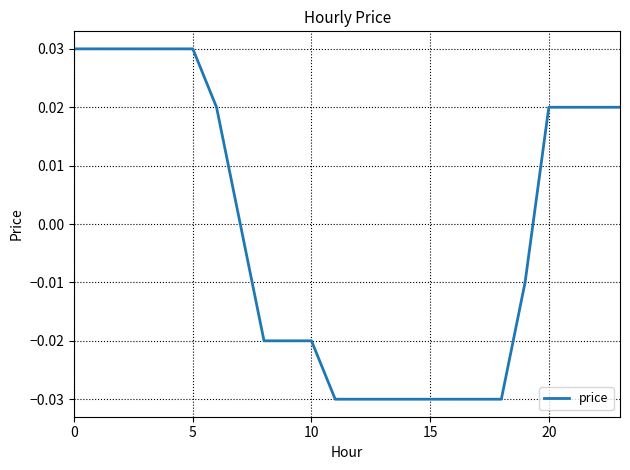

How many values are between 0 and 1?

12